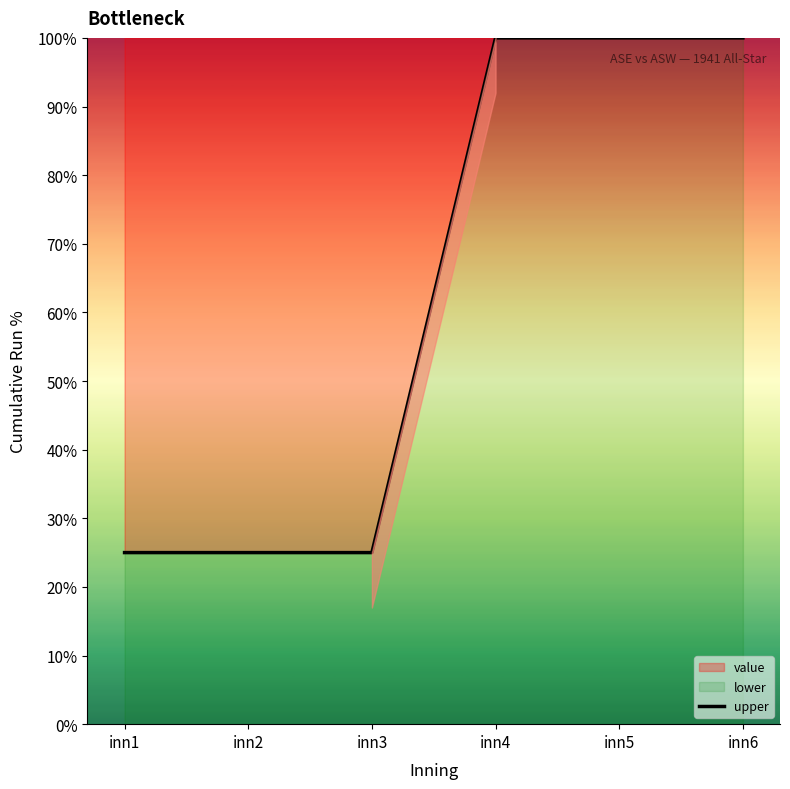

How many data points are less than 100?

3